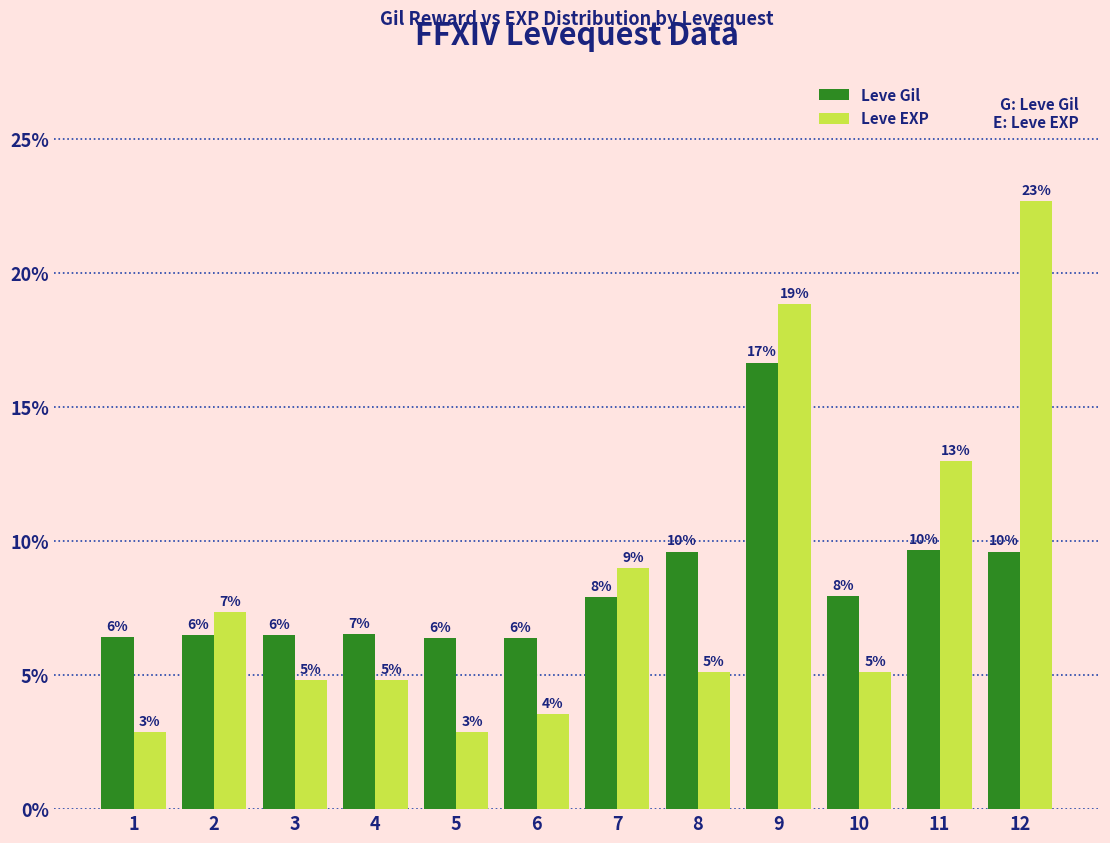

What is the value of the Leve Gil bar at the 12th from the left?

9.6